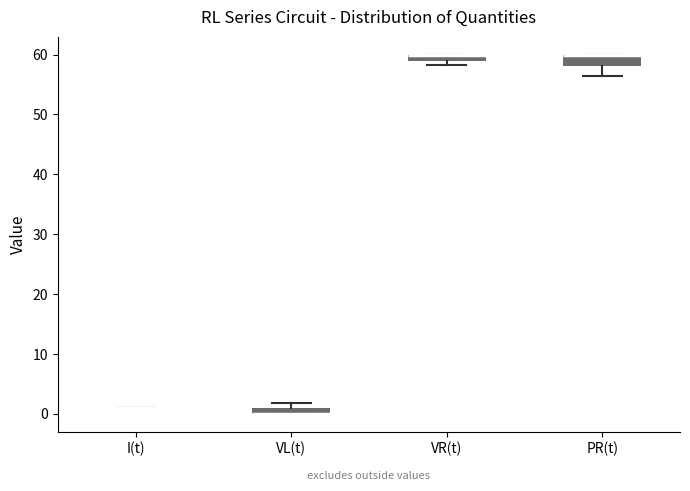

Where is the lower edge of the box for PR(t) on the y-axis? The values are not printed on the chart, so give them approximately, as read against the axis.

58